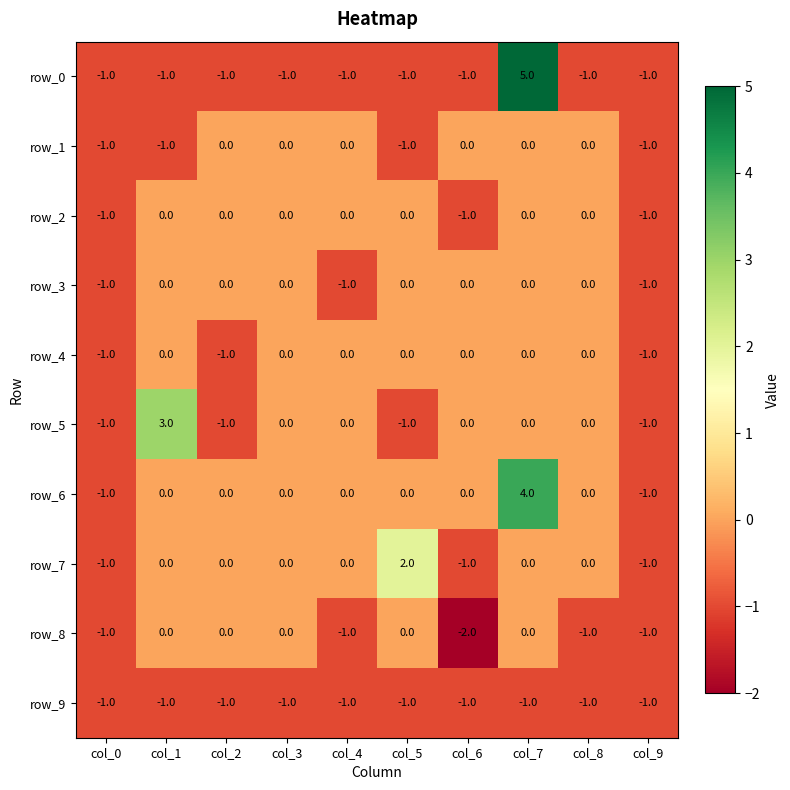

How many values in the row_0 series exceed -1?

1